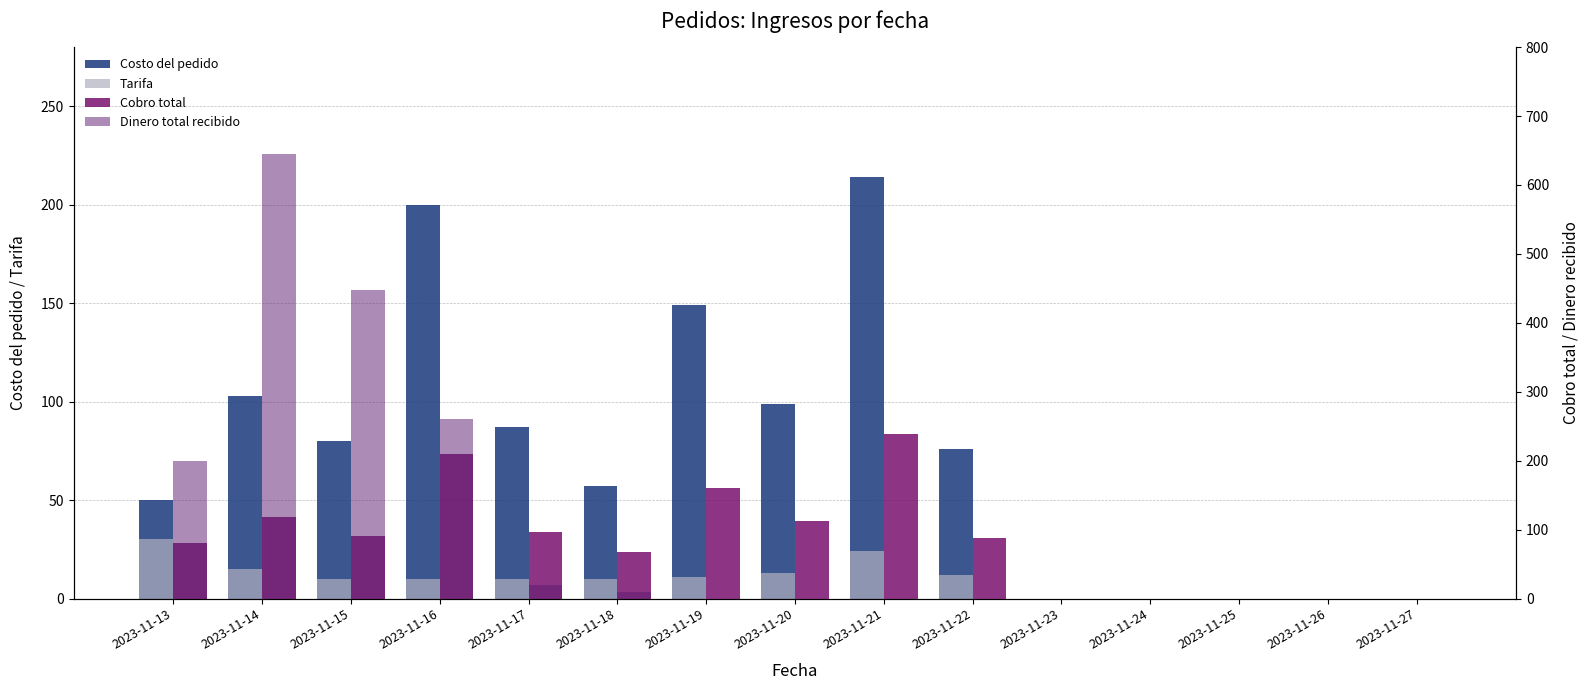

How many values in the Tarifa series exceed 10?

6